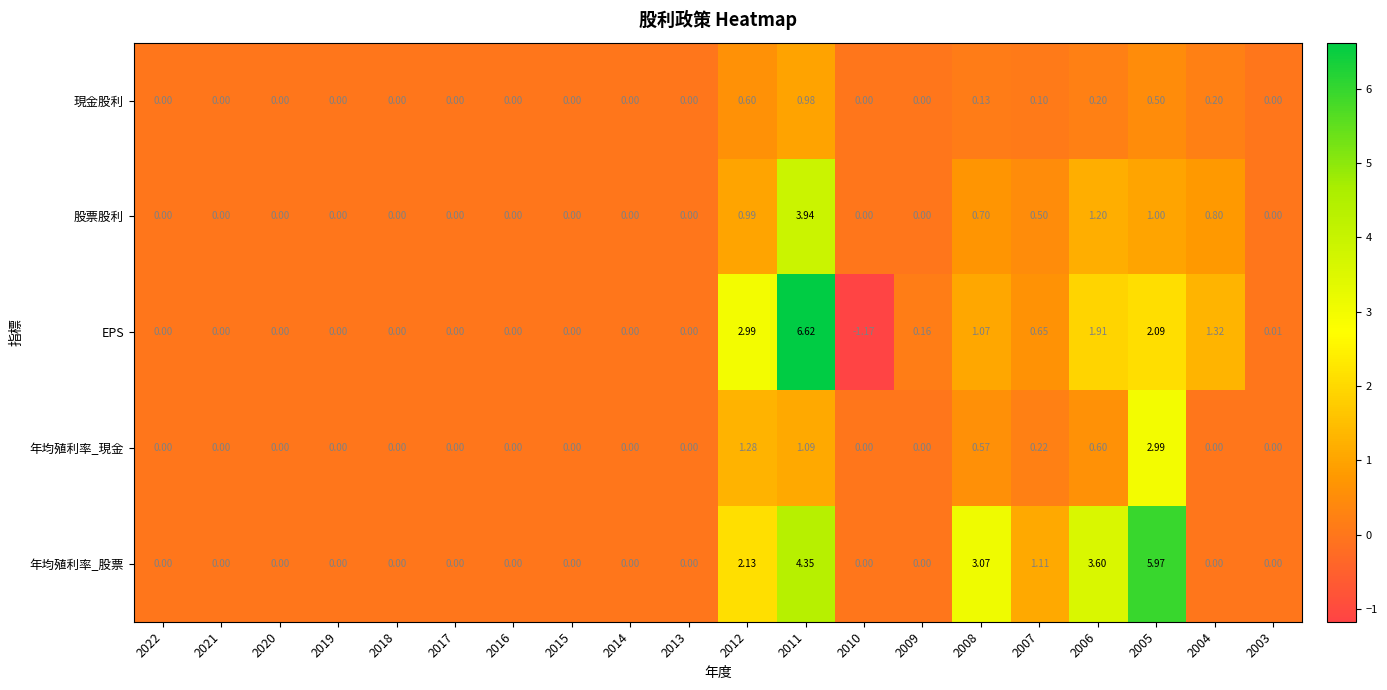

Between 2017 and 2009, which series saw the biggest shift?

EPS